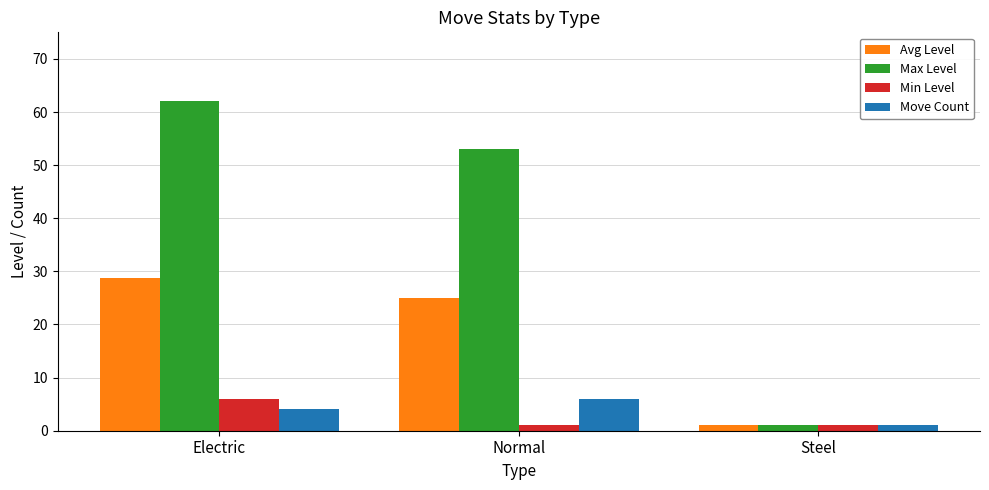

How many series are shown in this chart?

4